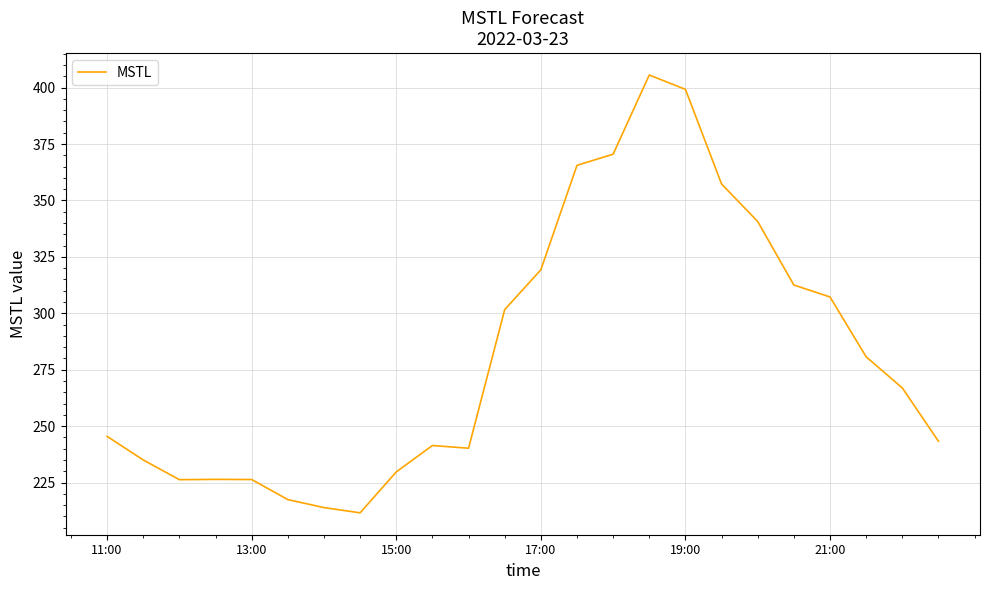

What is the difference between the maximum and minimum values?

194.0